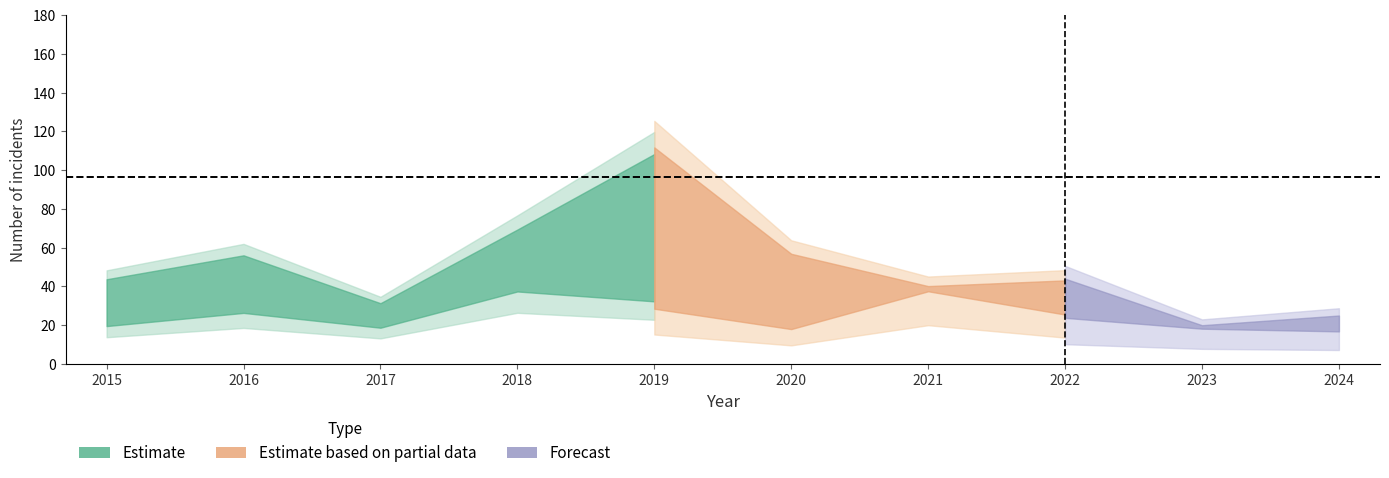

How many lines are shown in the chart?

5